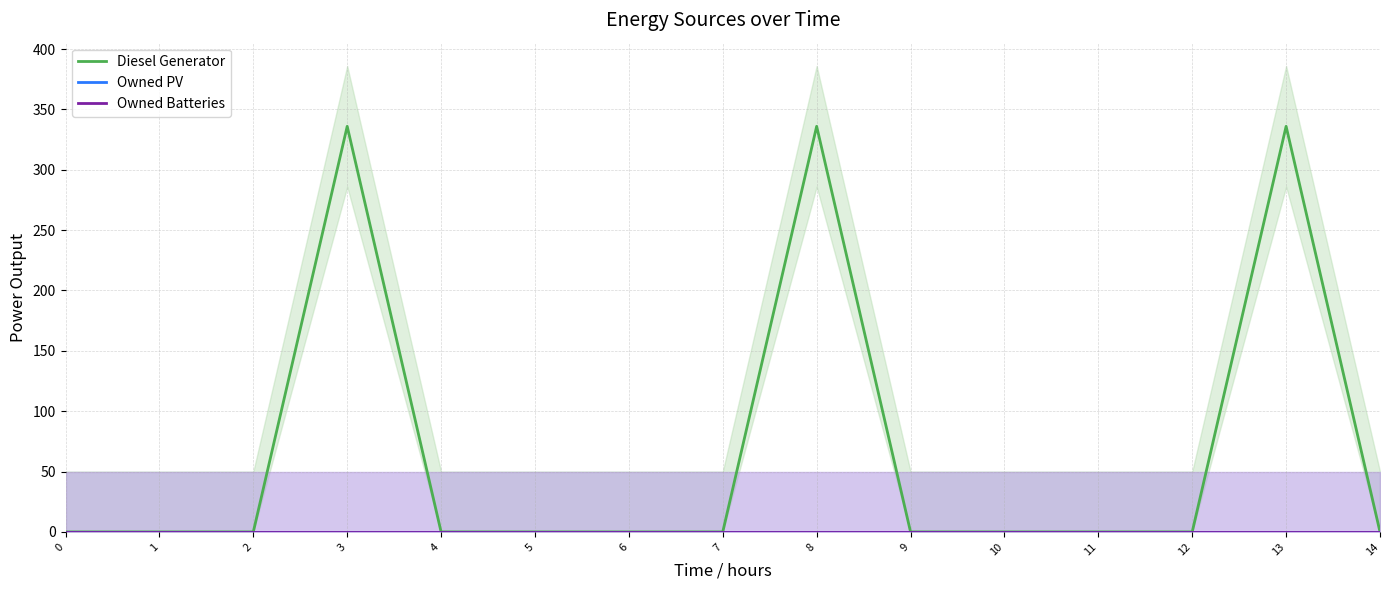

Does the chart have visible grid lines?

Yes